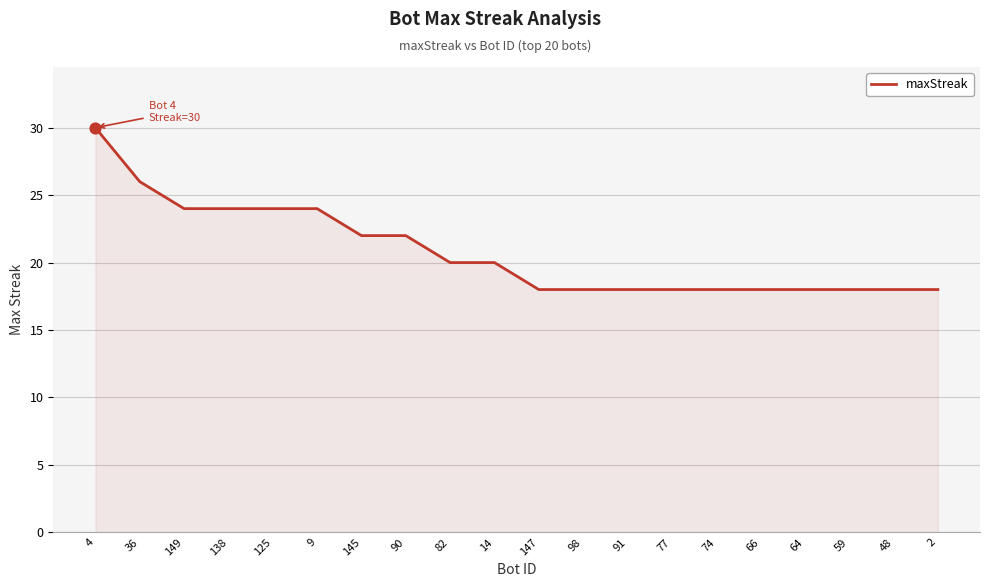

Which has a higher value, 74 or 36?

36